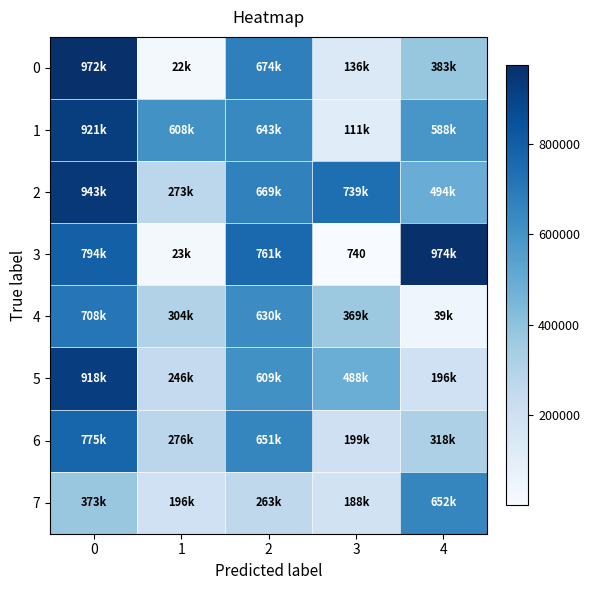

At how many categories does at least one series exceed 78592?

5